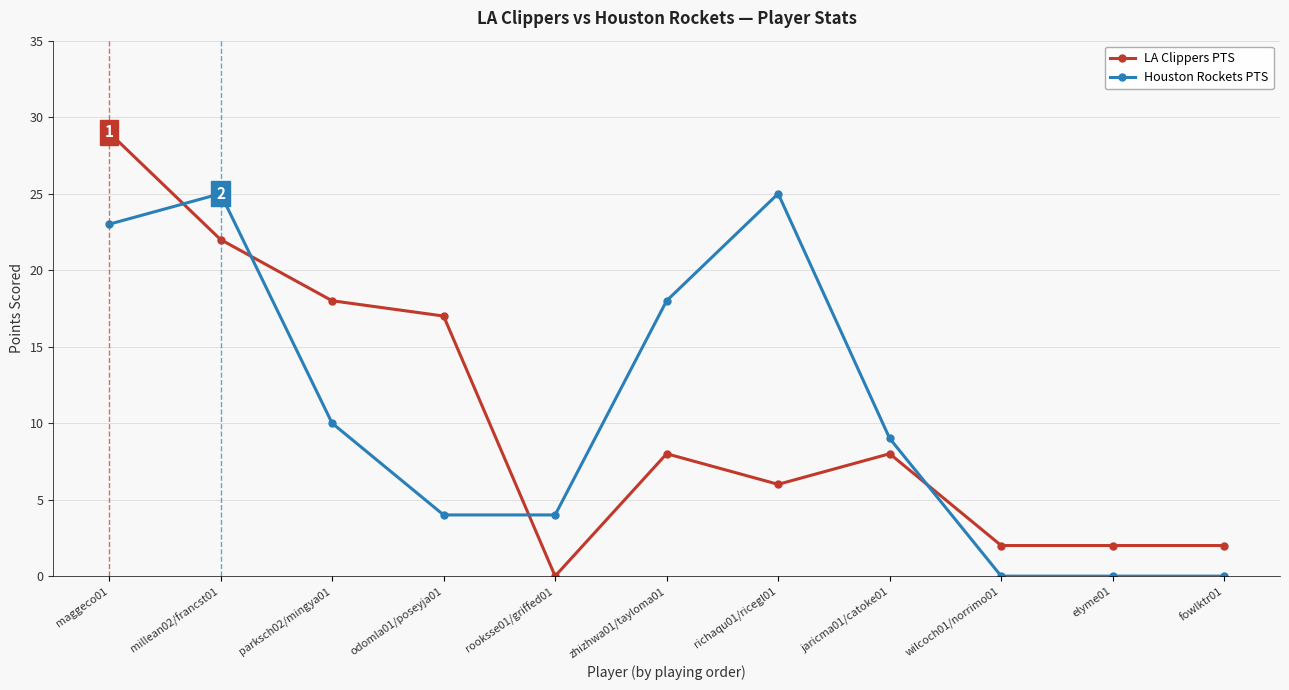

How many values in the Houston Rockets PTS series are below 9?

5